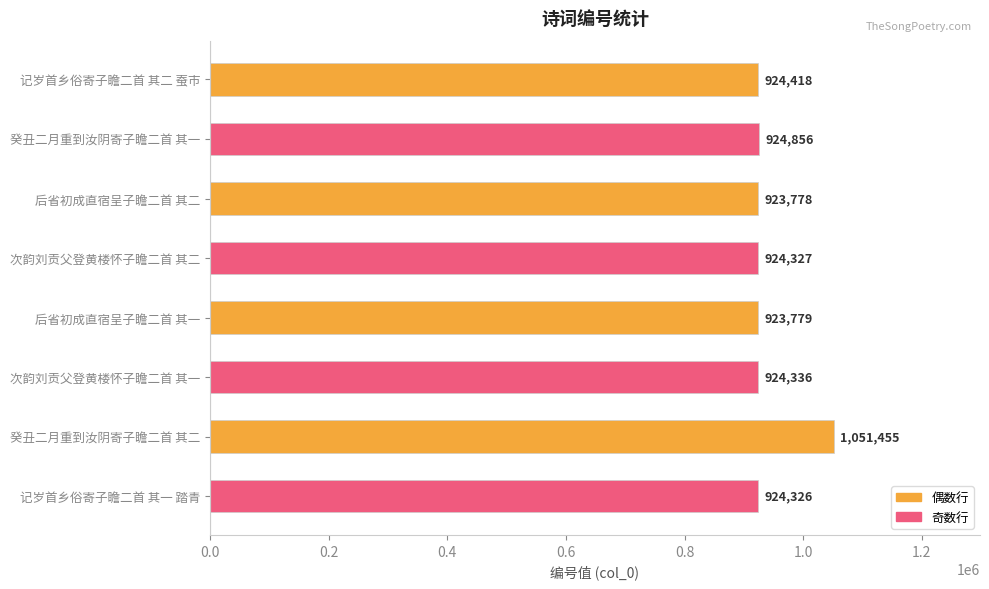

What is the label of the 4th bar from the bottom?

后省初成直宿呈子瞻二首 其一